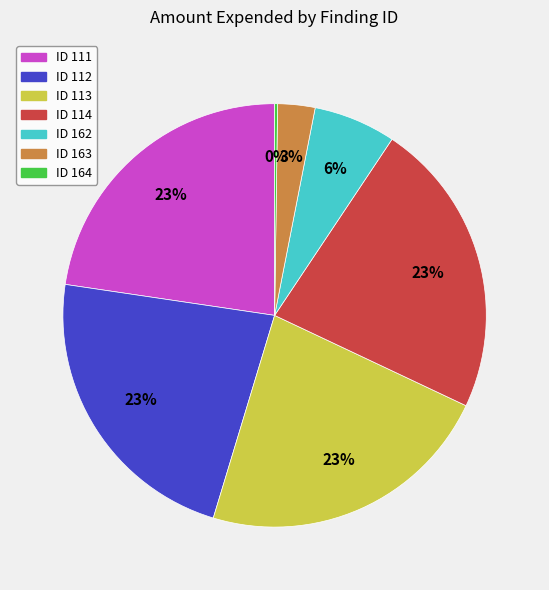

To the nearest percent, what is the average slice percentage?

14%